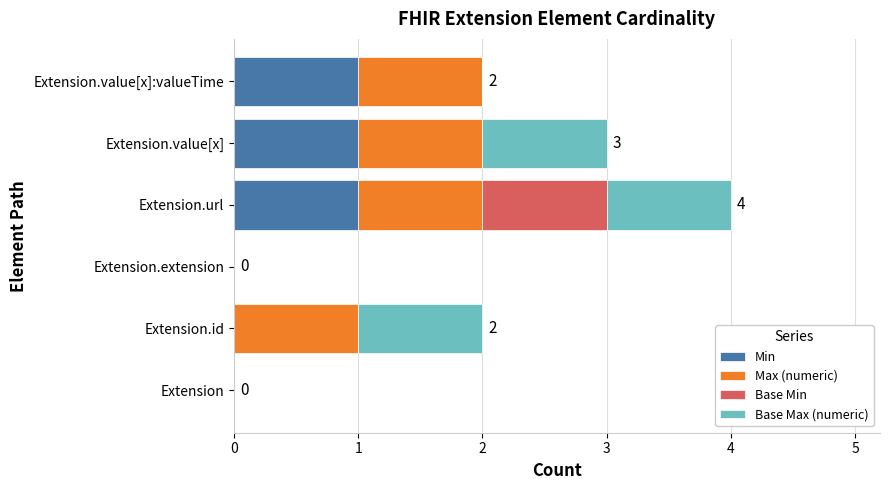

Count the number of categories in the chart.

6